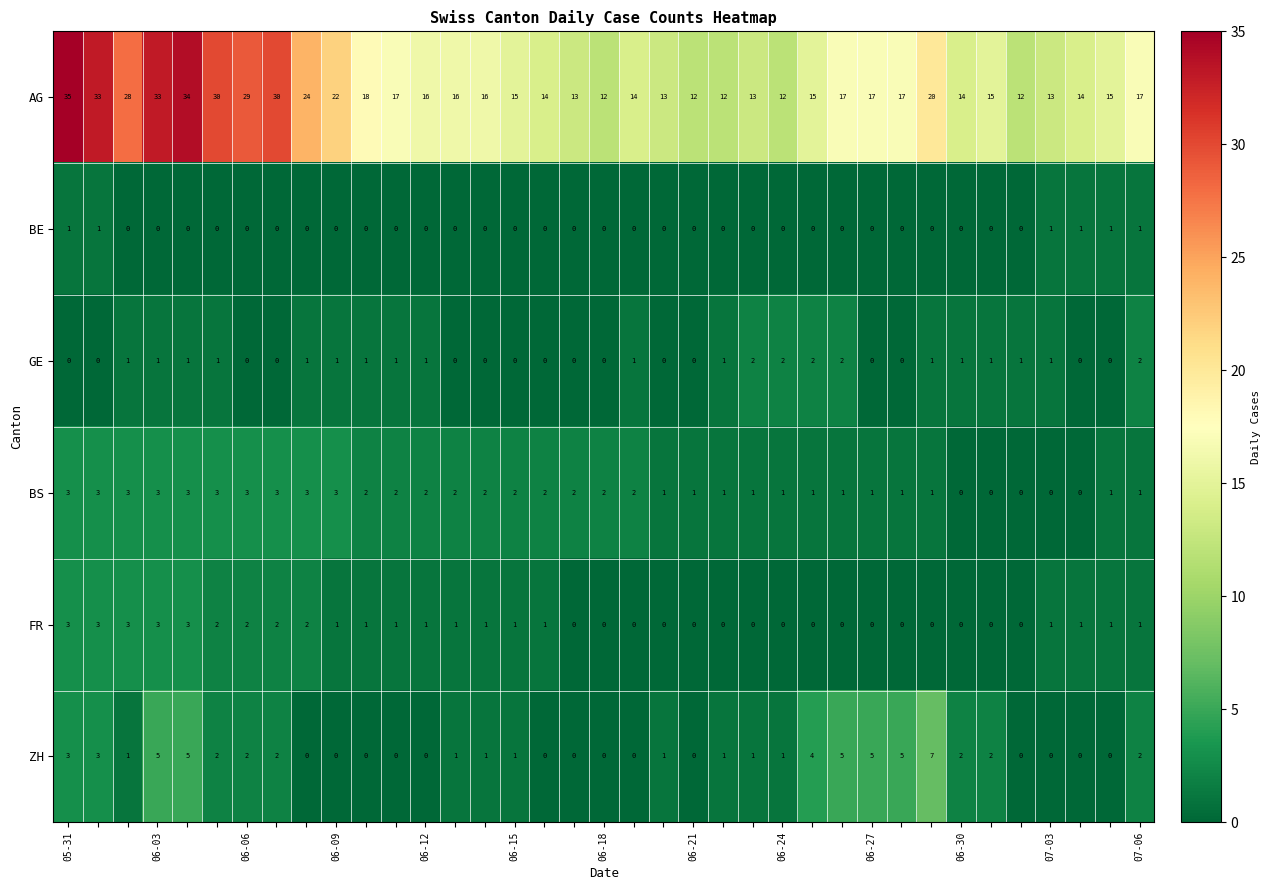

How many BE values are between 0 and 1?

37